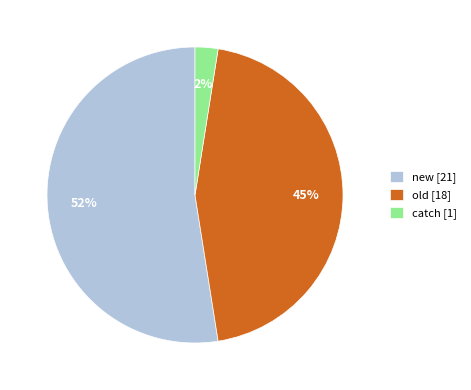

What percentage is the catch [1] slice, to the nearest percent?

3%